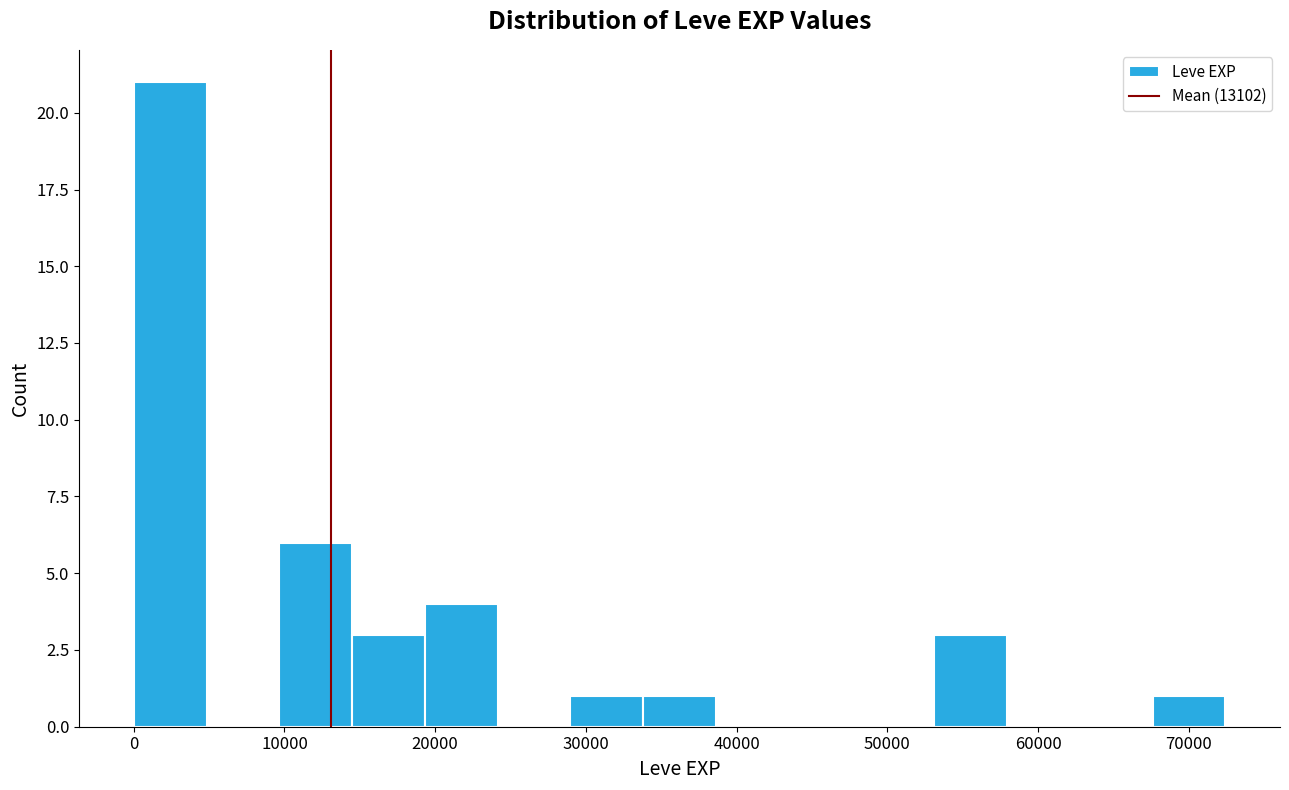

How tall is the bar that spans 29000 to 34000 on the x-axis? Neither the bar edges nor the heights are printed on the chart, so give them approximately, as read against the axes.

1